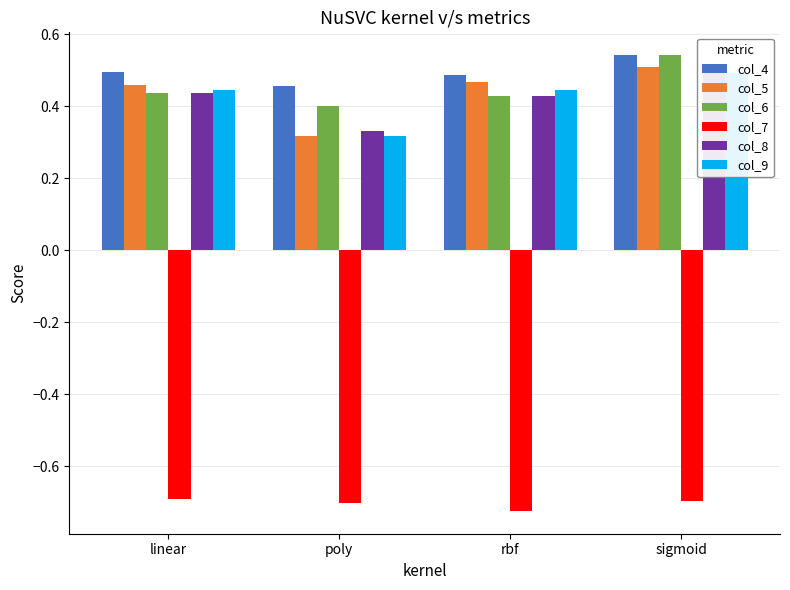

Between sigmoid and poly, which is larger?

sigmoid